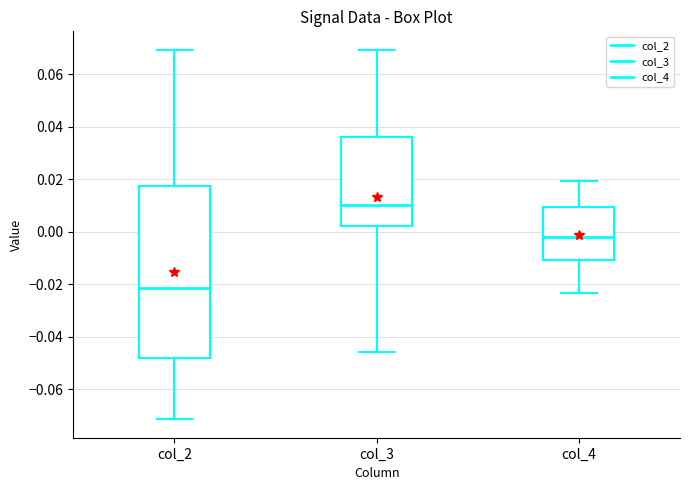

Reading left to right, transcribe this box plot: for each box, give where its median line is, the range the box spans, and where its two whiskers end, as read against the y-axis. The values are not printed on the chart, so give them approximately, as read against the axis.

col_2: median -0.022, box -0.048 to 0.018, whiskers -0.072 to 0.070
col_3: median 0.010, box 0.002 to 0.036, whiskers -0.046 to 0.070
col_4: median -0.002, box -0.010 to 0.010, whiskers -0.024 to 0.020